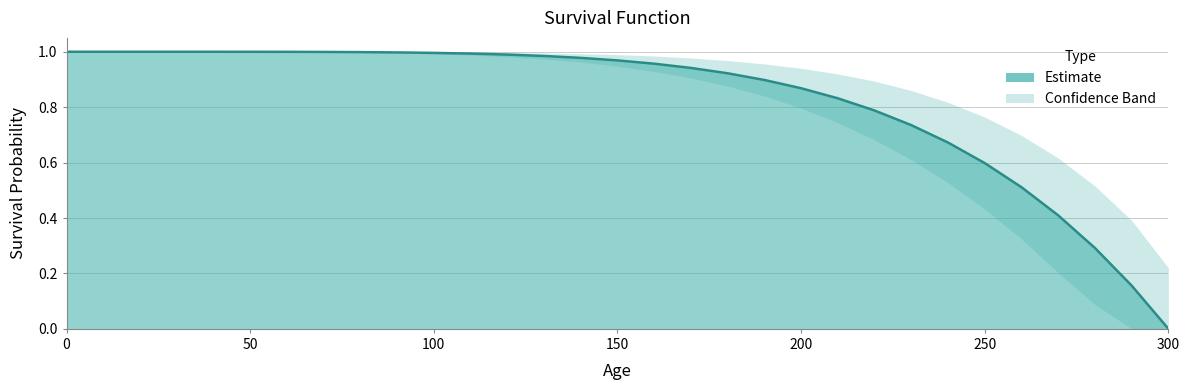

Between 100 and 280, which is larger?

100